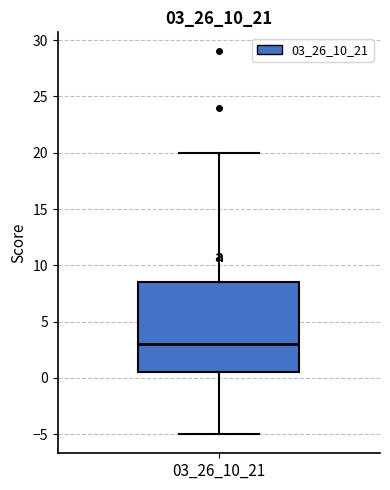

Read this box plot against the y-axis: the position of the median line, the range covered by the box, and the ends of both whiskers. The values are not printed on the chart, so give them approximately, as read against the axis.

median 3.0, box 0.5 to 8.5, whiskers -5.0 to 20.0